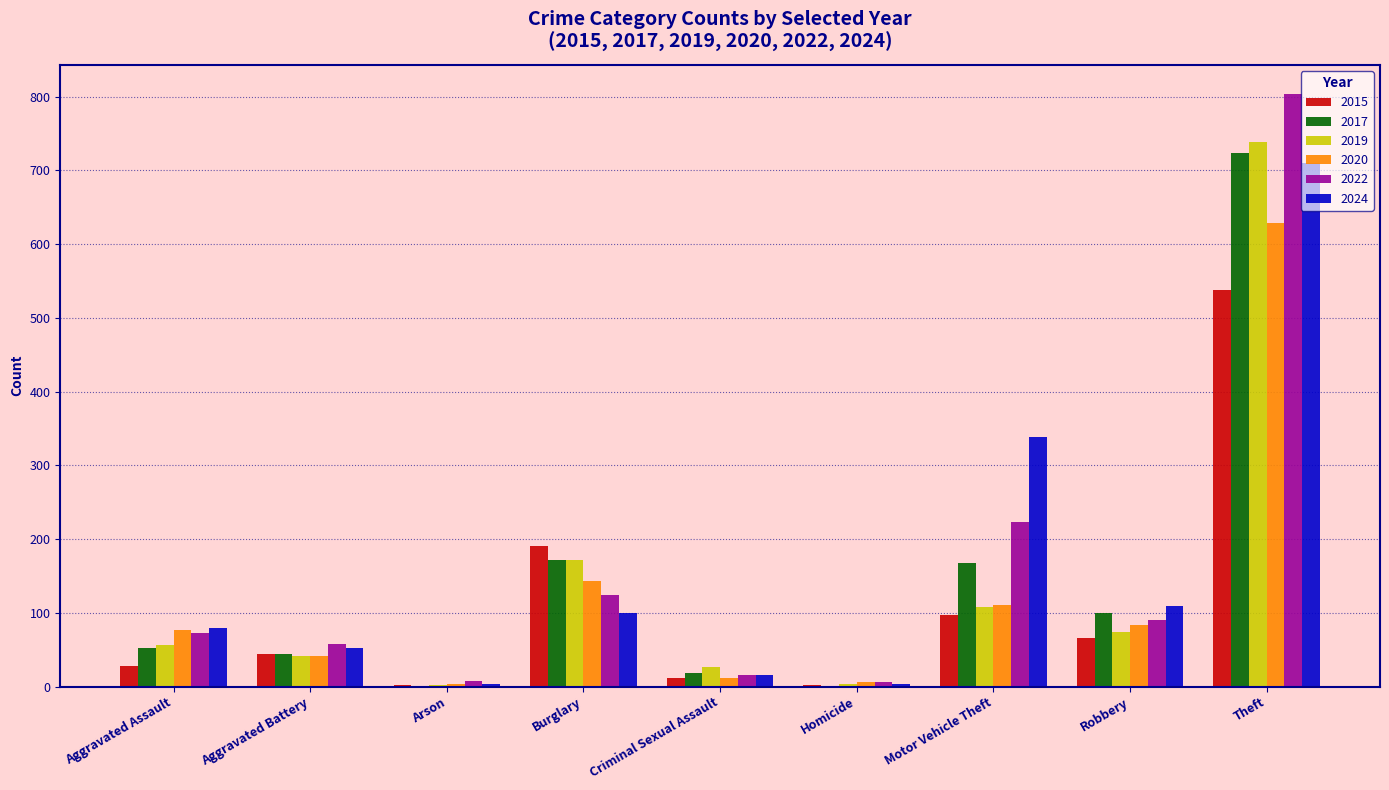

At which category does the chart reach its peak across all series?

Theft